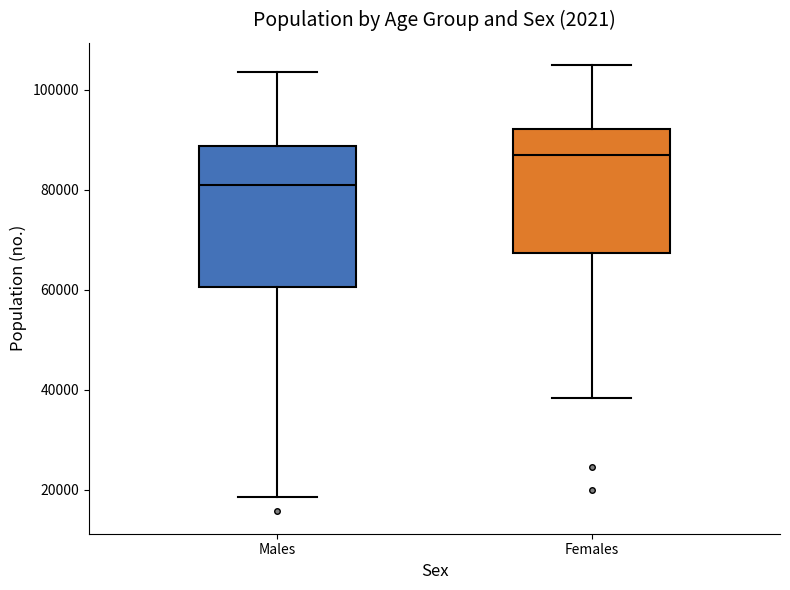

Comparing the boxes themselves (not the whiskers), which one is the tallest?

Males